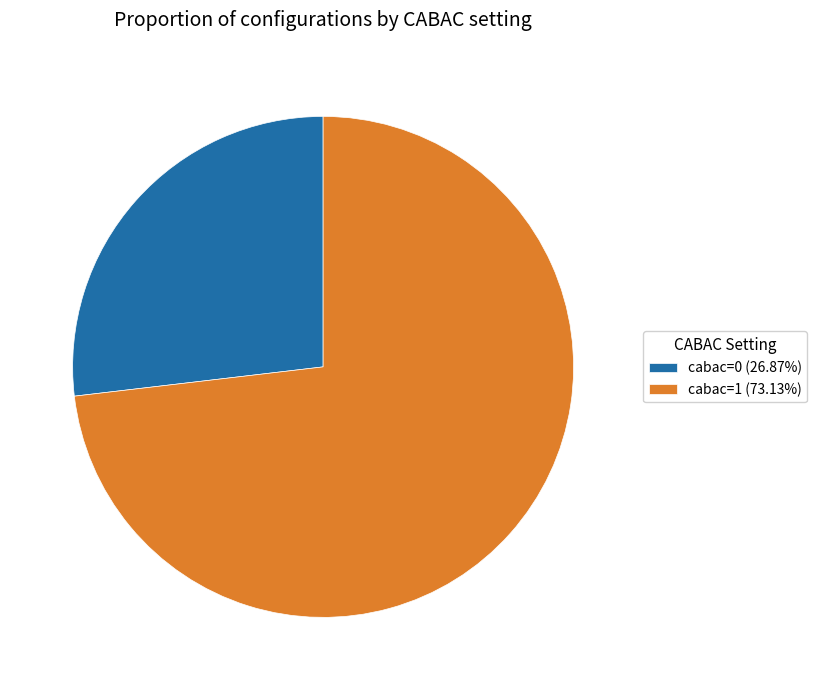

What is the ratio of the value at cabac=1 to the value at cabac=0?

2.7